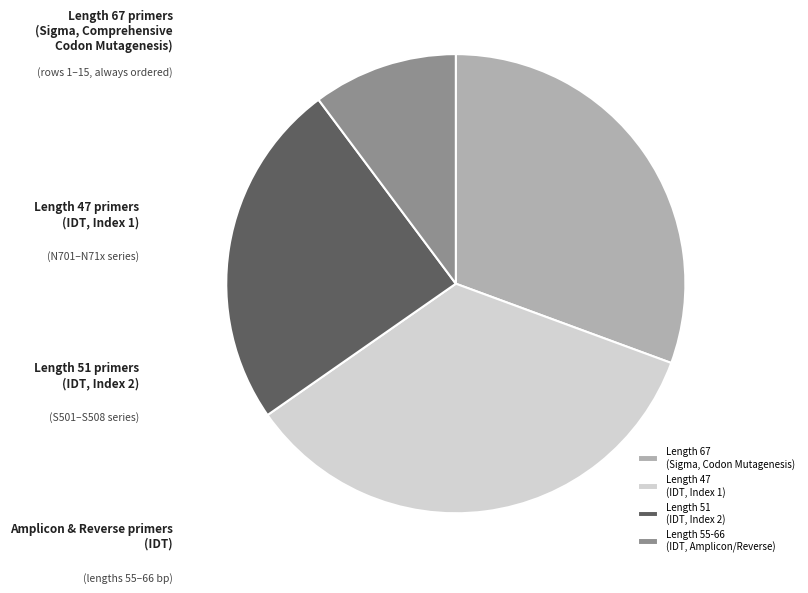

Is there a majority slice in this chart?

No